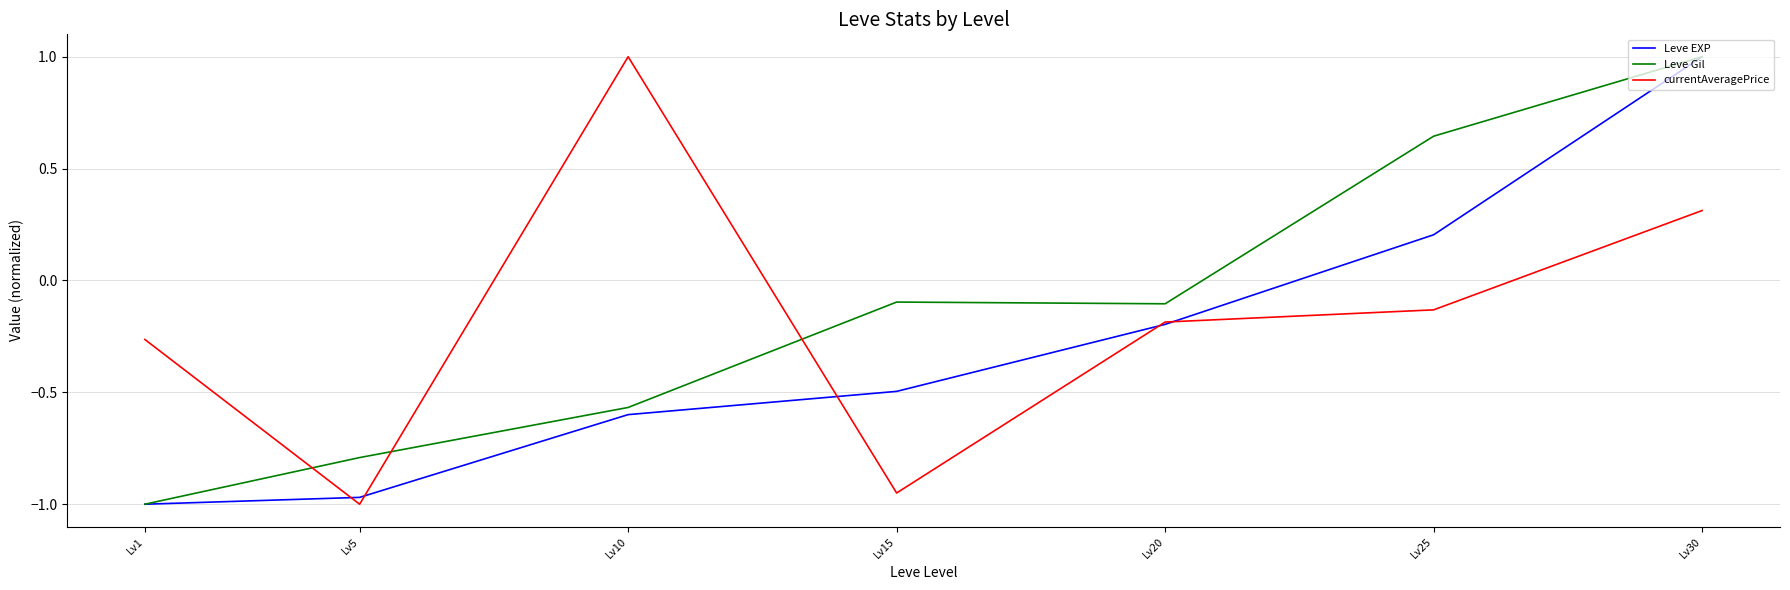

Does the chart have visible grid lines?

Yes